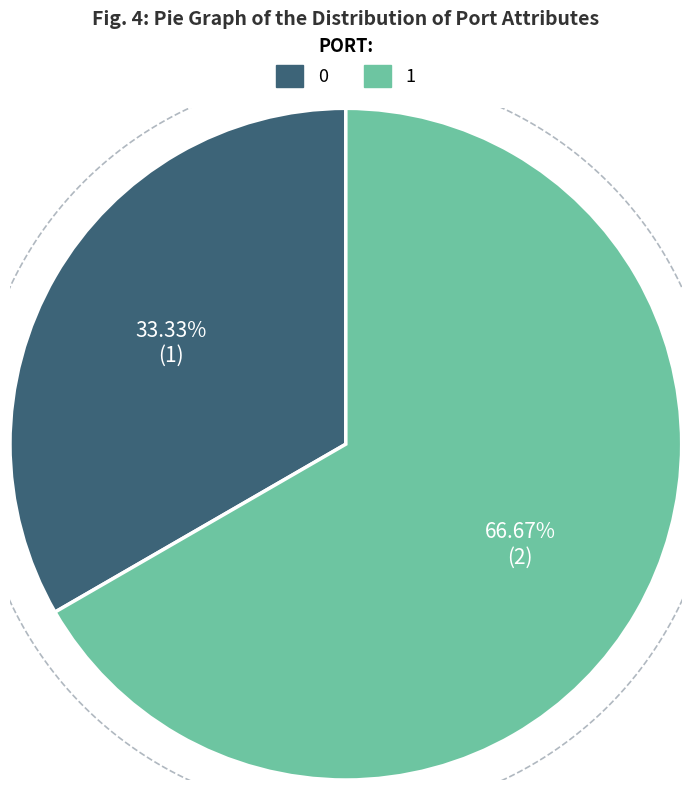

Does any single category account for the majority?

No